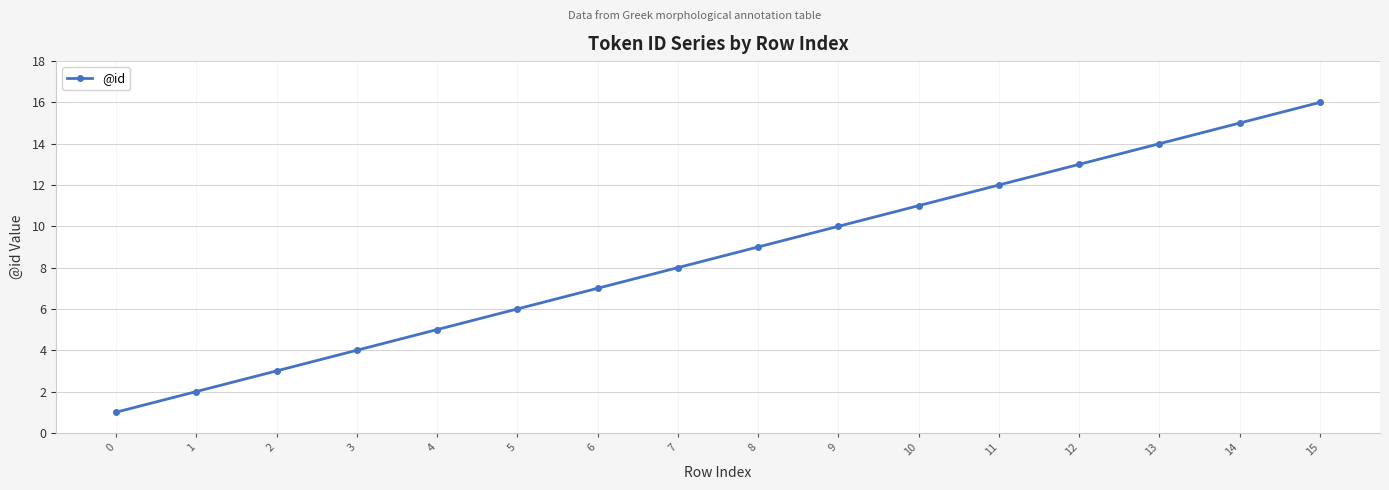

Does the chart have visible grid lines?

Yes